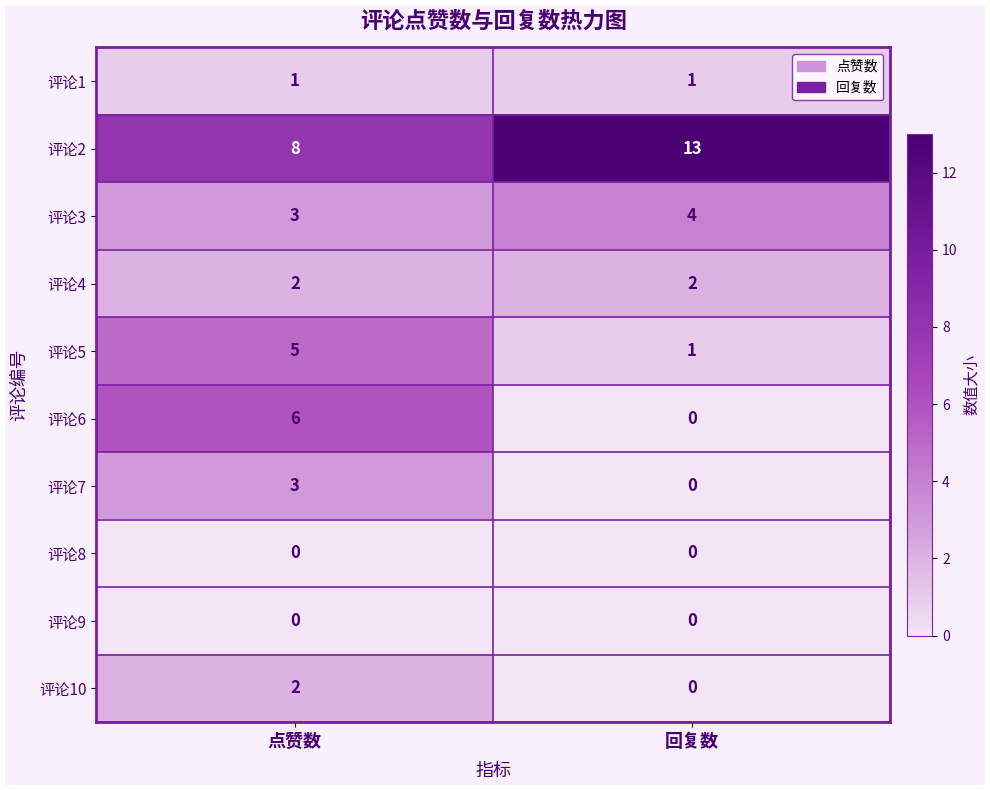

Rank the categories by 评论6 value from lowest to highest.

回复数, 点赞数